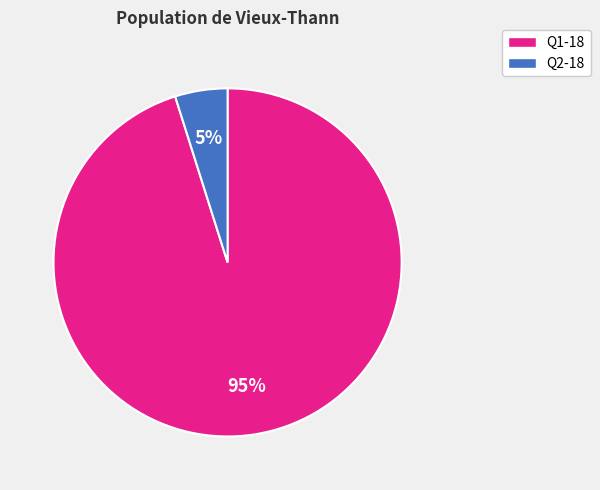

To the nearest percent, what is the combined percentage of Q1-18 and Q2-18?

100%